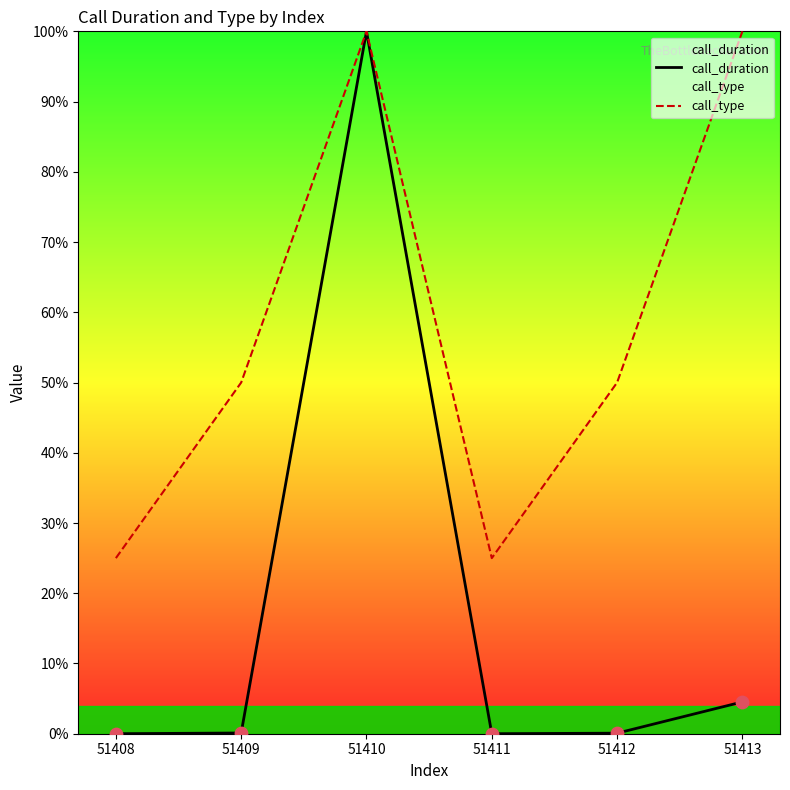

Which series contains the highest Y value?

call_duration